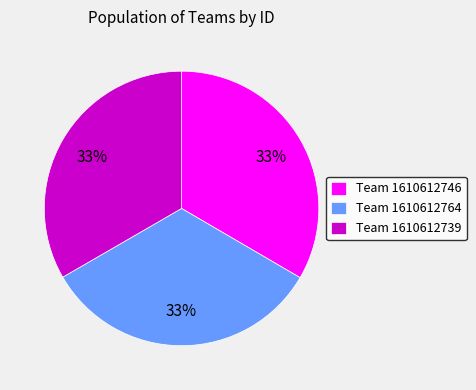

To the nearest percent, what is the combined percentage of Team 1610612746 and Team 1610612764?

67%